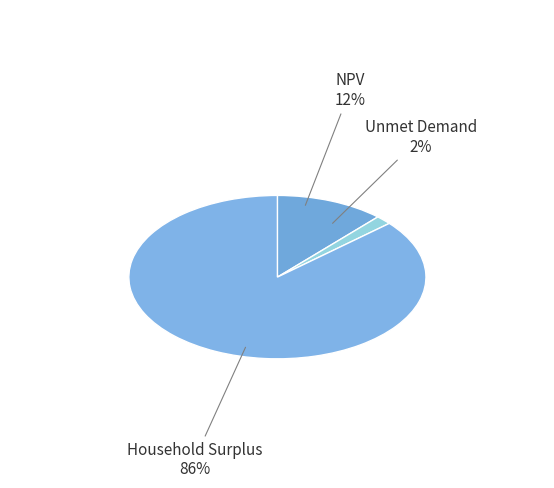

Between Household Surplus and Unmet Demand, which is larger?

Household Surplus